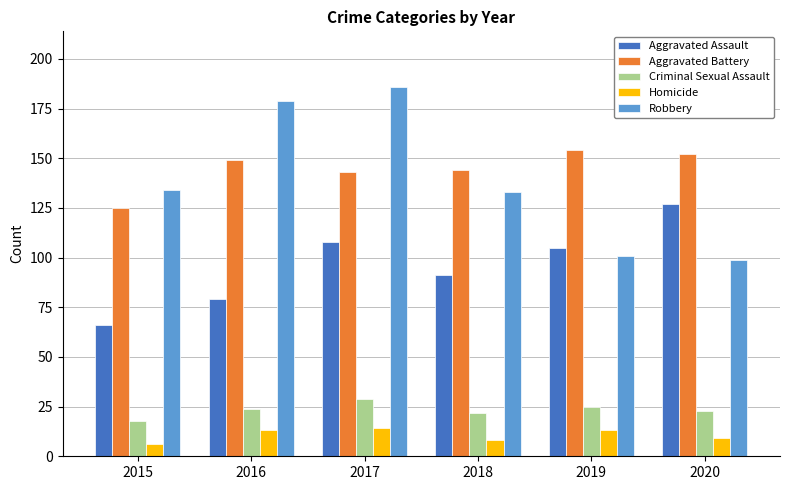

Reading right to left, list all the values displayed in this chart.

Aggravated Assault: 127	105	91	108	79	66
Aggravated Battery: 152	154	144	143	149	125
Criminal Sexual Assault: 23	25	22	29	24	18
Homicide: 9	13	8	14	13	6
Robbery: 99	101	133	186	179	134